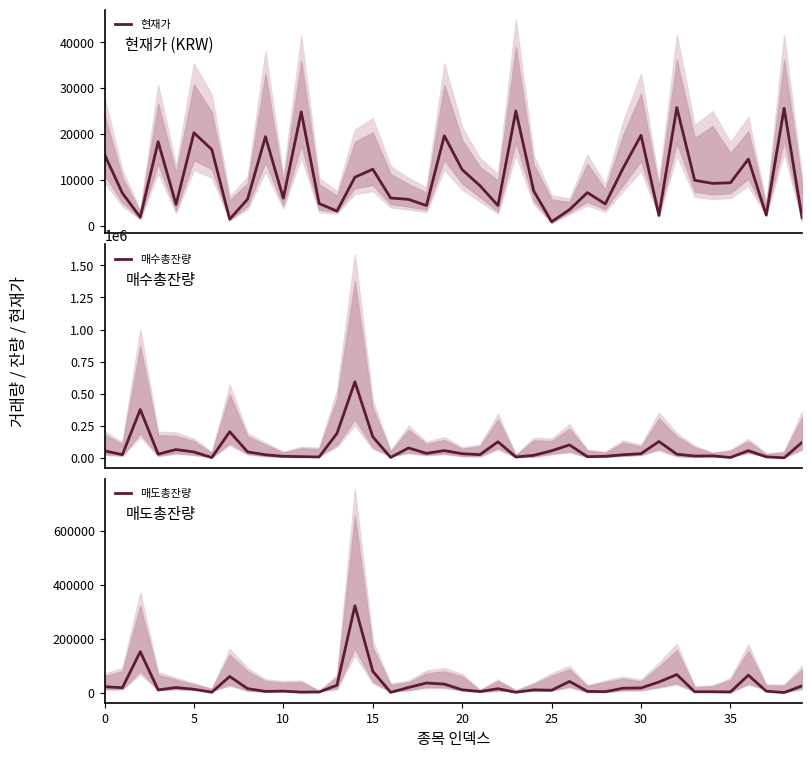

True or false: 매수총잔량 and 매도총잔량 intersect in this chart.

True